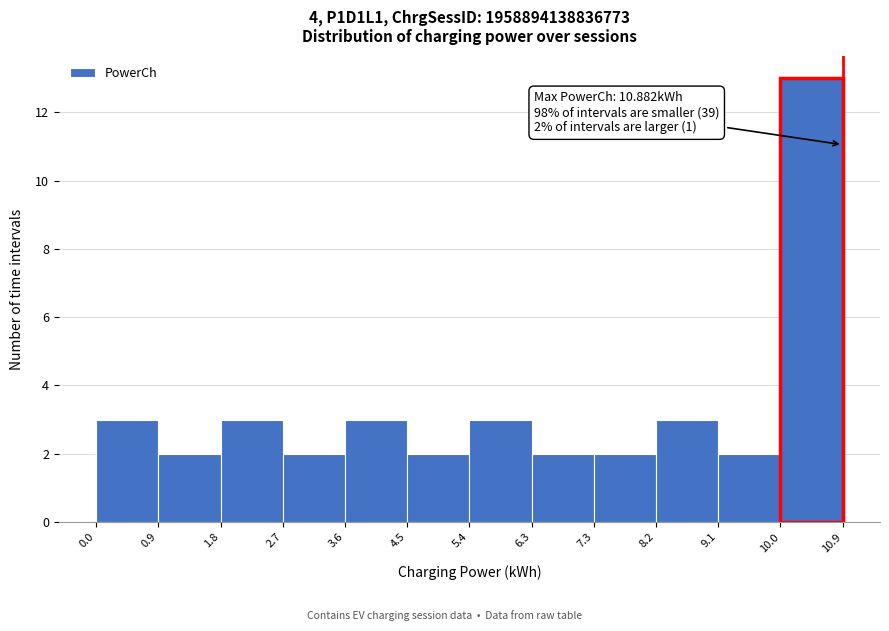

Over which range of the x-axis is the bar tallest?

10.0 to 10.9